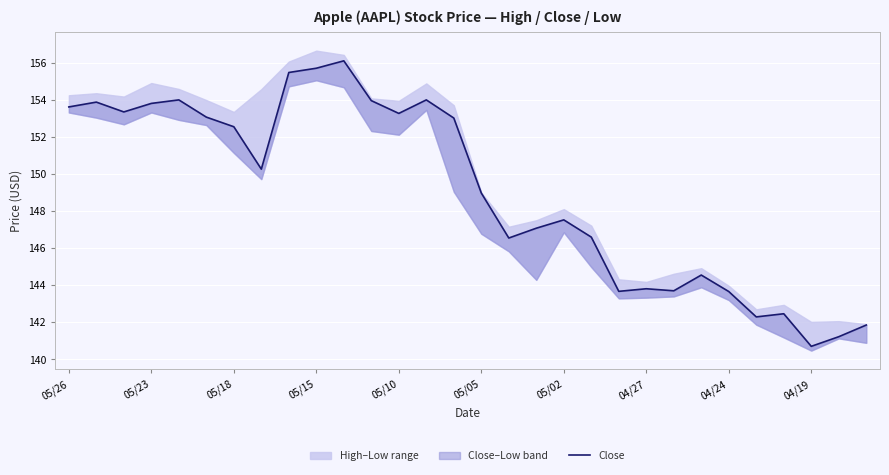

Reading left to right, extract all data points from this chart.

153.6	153.9	153.3	153.8	154.0	153.1	152.5	150.2	155.5	155.7	156.1	153.9	153.3	154.0	153.0	149.0	146.5	147.1	147.5	146.6	143.7	143.8	143.7	144.5	143.6	142.3	142.4	140.7	141.2	141.8